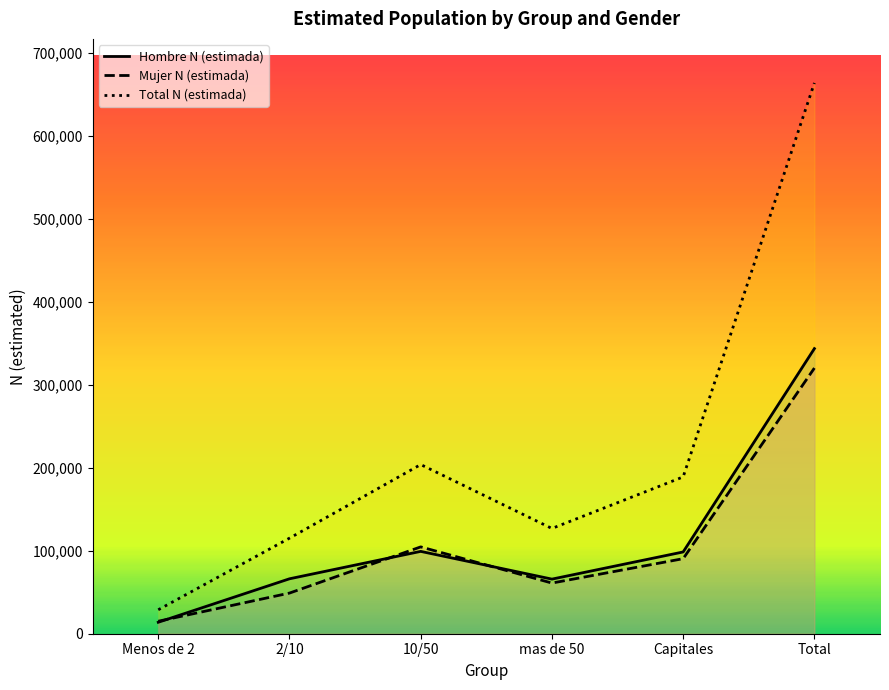

Reading left to right, list all the values displayed in this chart.

Hombre N (estimada): Menos de 2=13816	2/10=66197	10/50=99235	mas de 50=65808	Capitales=98547	Total=343604
Mujer N (estimada): Menos de 2=15037	2/10=48979	10/50=104646	mas de 50=61057	Capitales=90449	Total=320168
Total N (estimada): Menos de 2=28853	2/10=115176	10/50=203882	mas de 50=126864	Capitales=188996	Total=663772